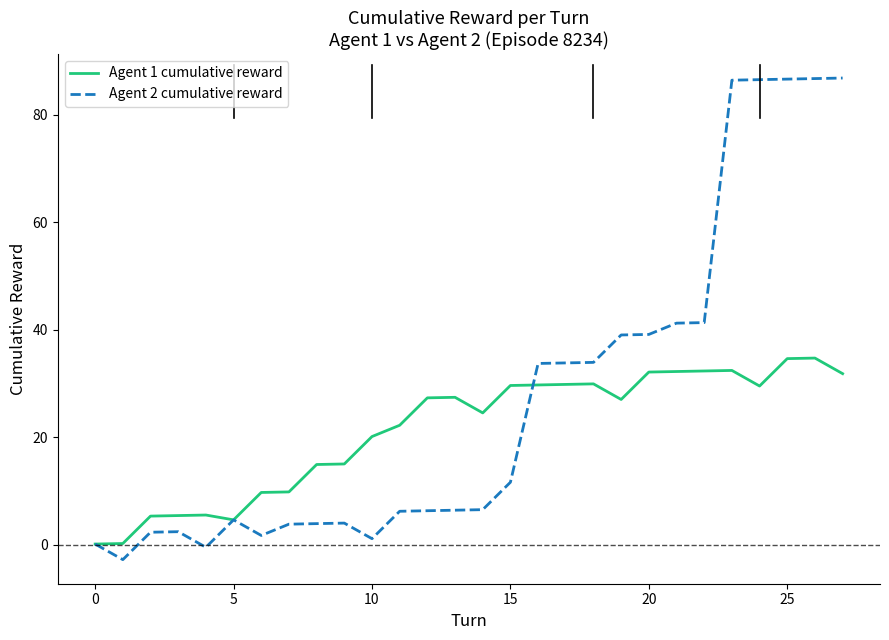

Which series has the largest total across all categories?

Agent 2 cumulative reward